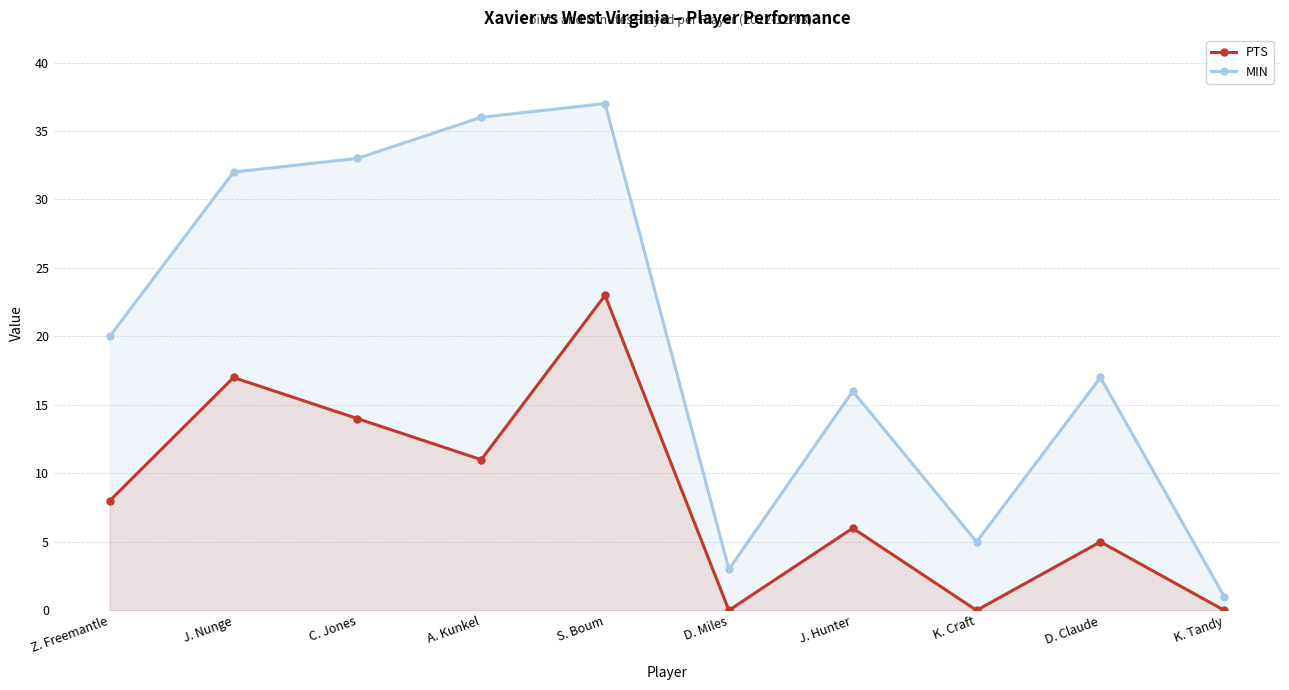

At which category does the chart reach its minimum across all series?

D. Miles